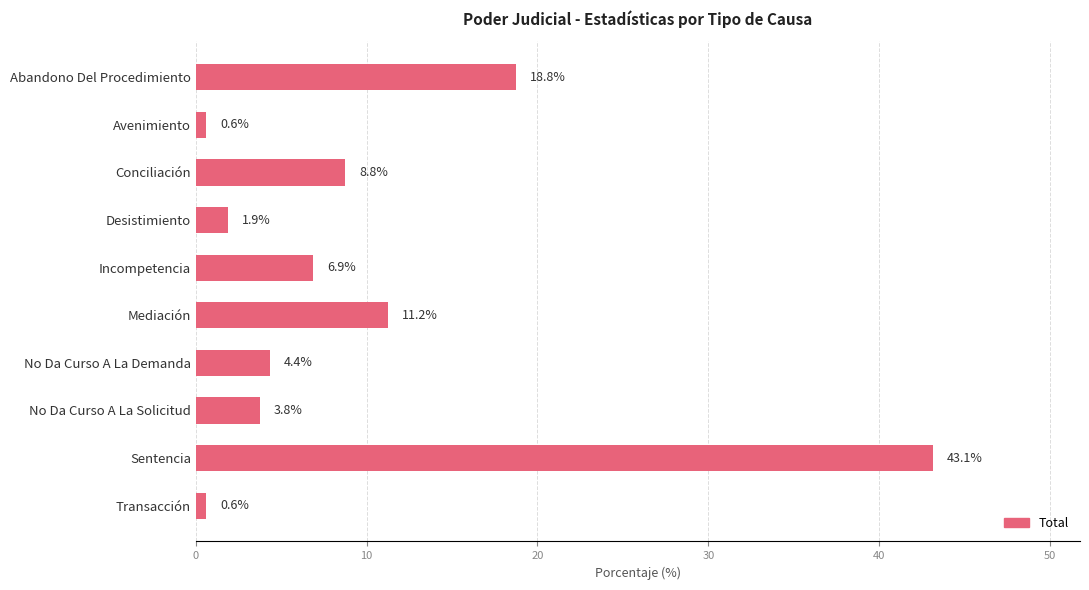

The value at Sentencia is 43.1. True or false?

True